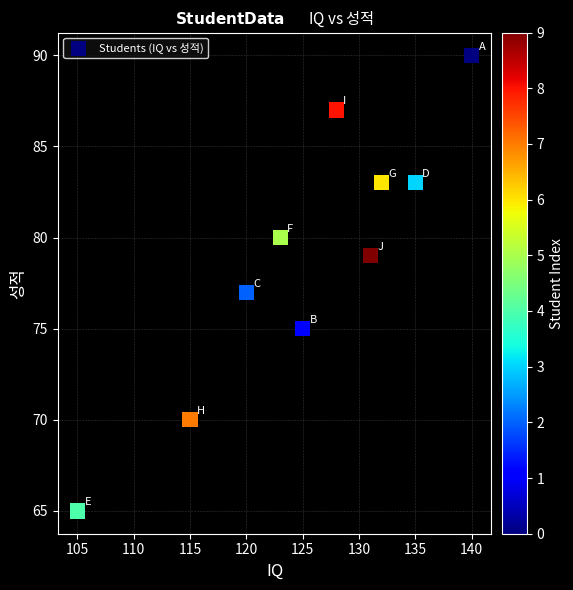

What is the range of X values (max minus min)?

35